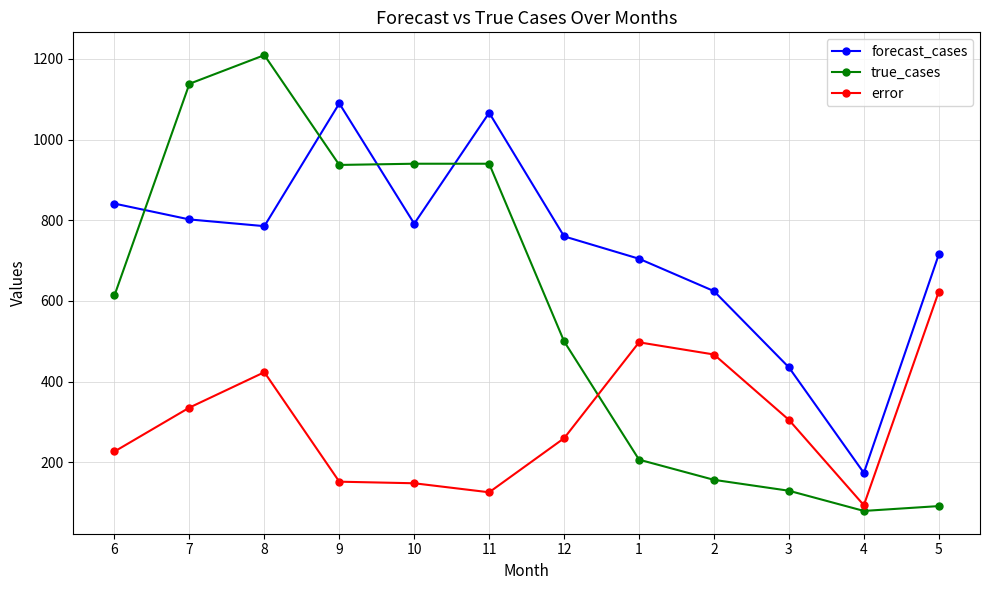

What is the total value across all series at 1?

1409.3